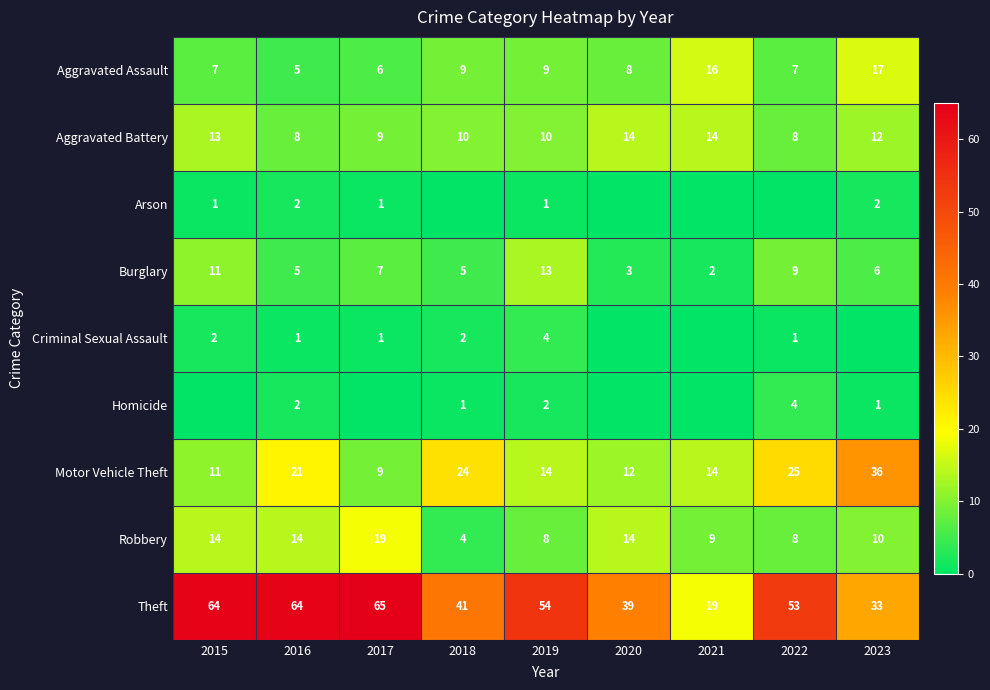

Count the number of categories in the chart.

9